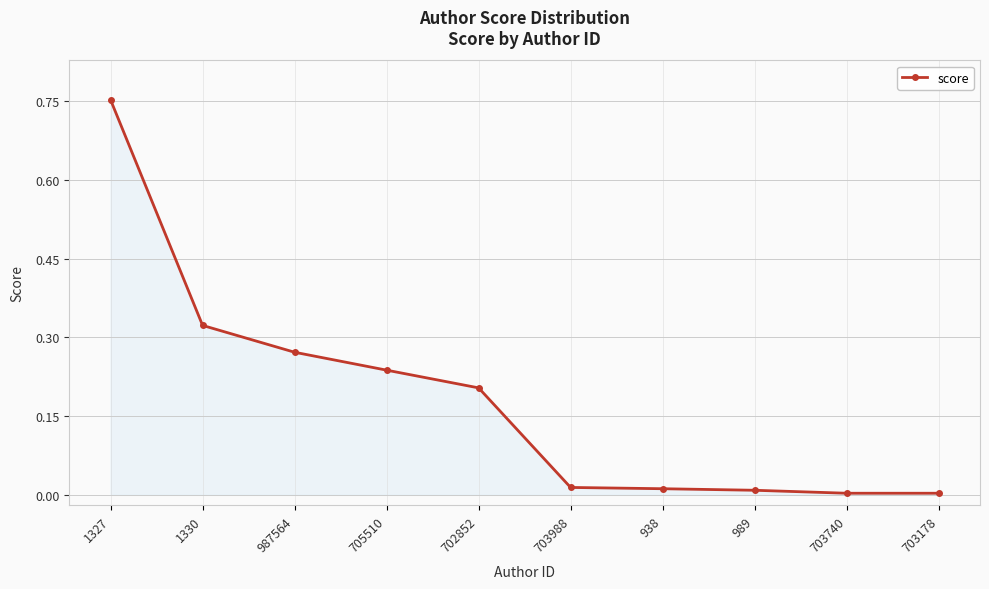

Which label corresponds to the largest value in the chart?

1327